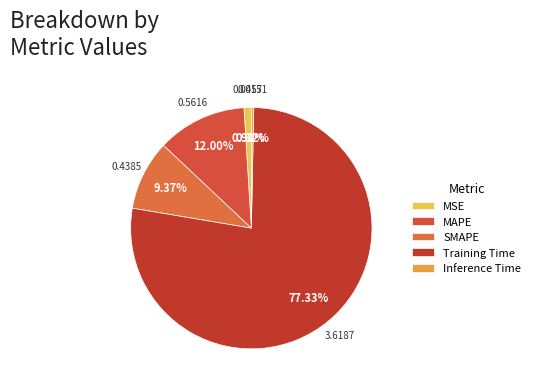

Which slice is the smallest?

Inference Time